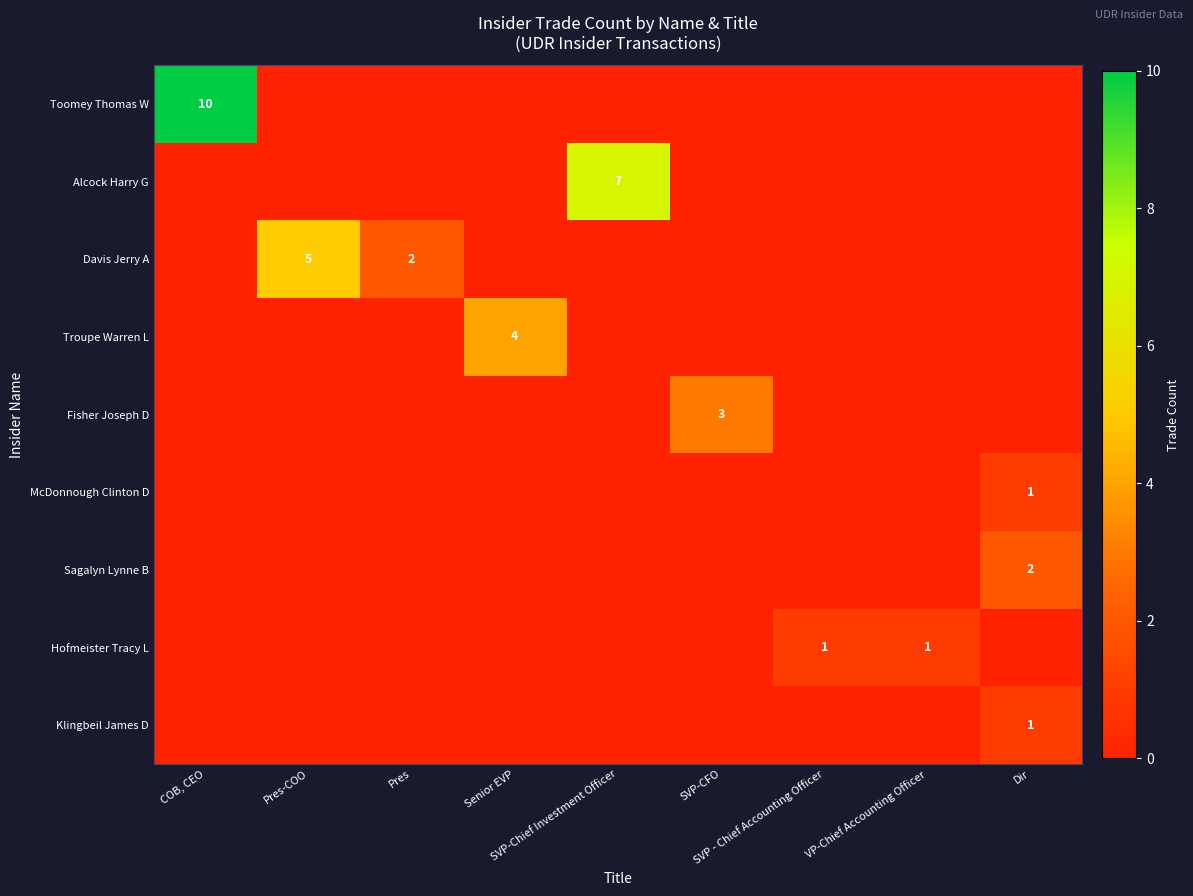

Which series has the largest range (max minus min)?

Toomey Thomas W